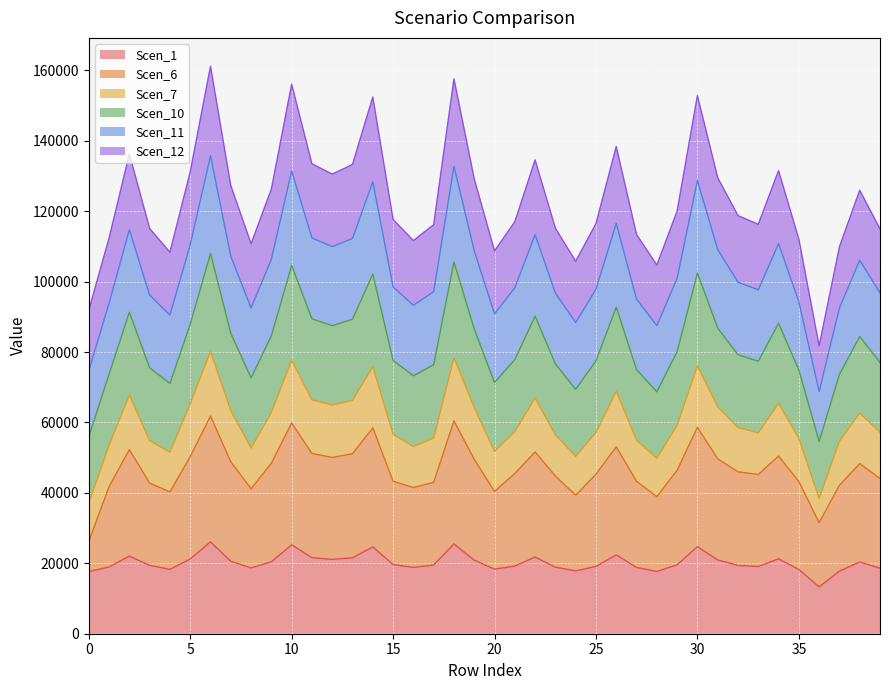

True or false: Scen_11 and Scen_6 cross at least once.

False